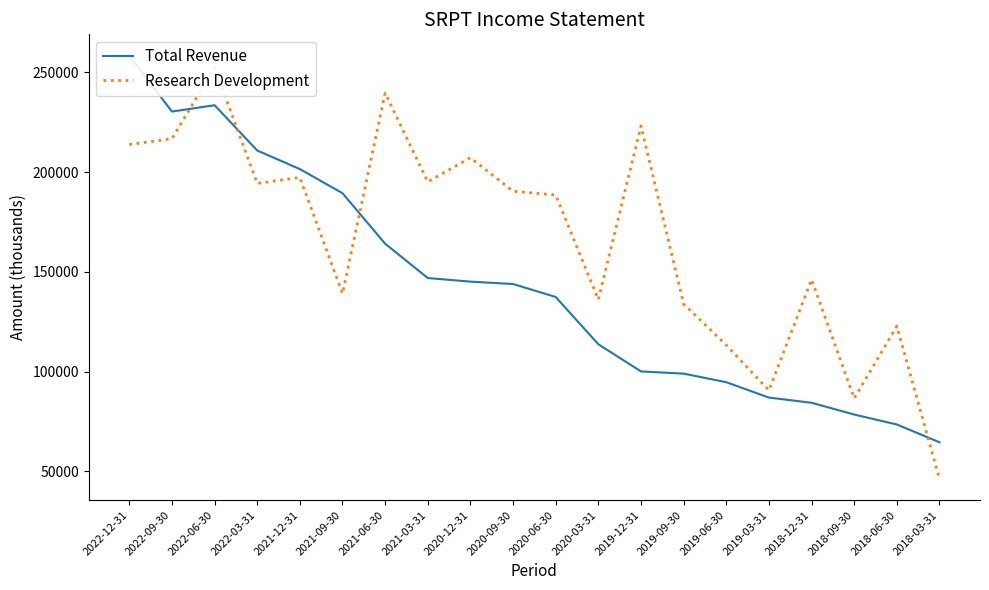

Between 2019-03-31 and 2018-03-31, which is larger?

2019-03-31